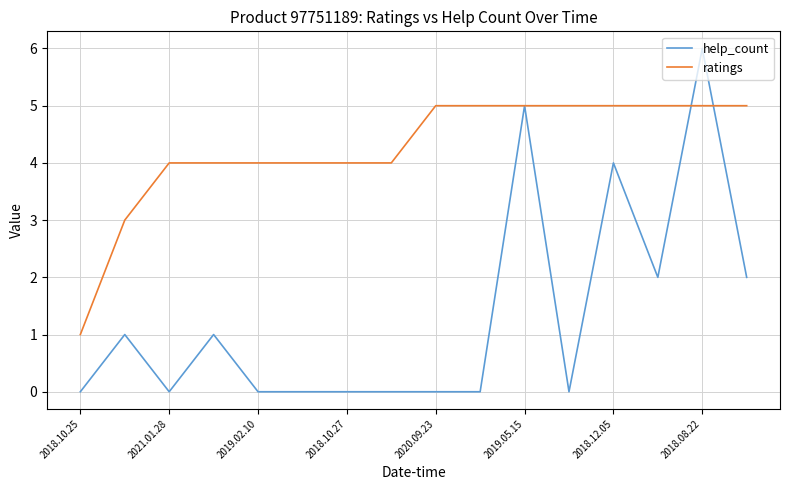

How many categories are shown in the chart?

16